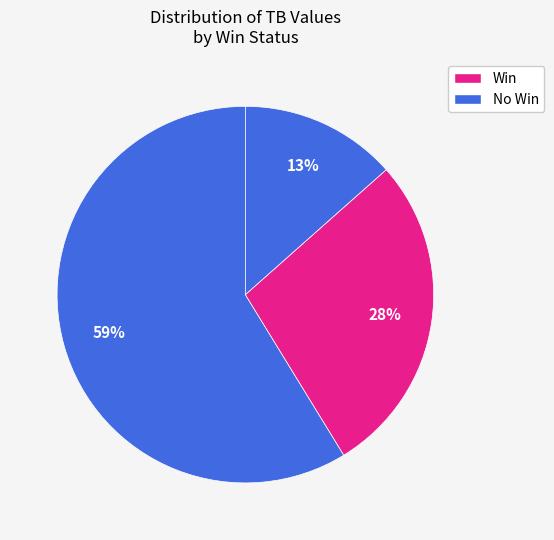

Count the number of slices in the pie.

3